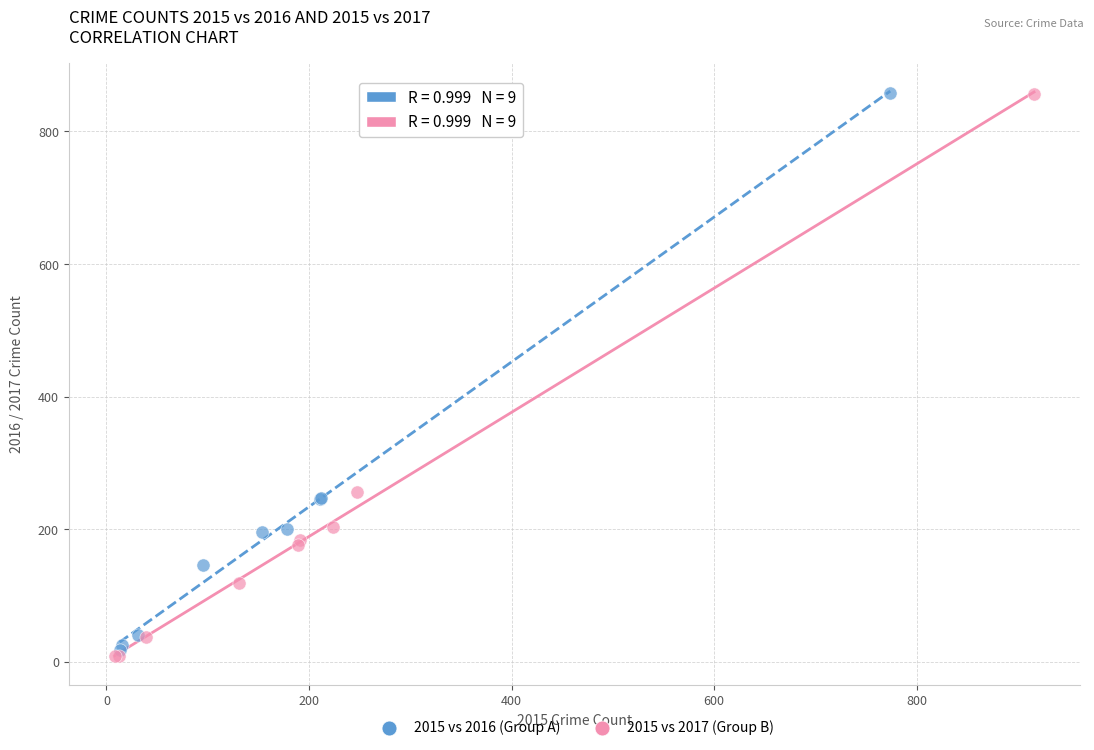

Which series has the largest Y range (max minus min)?

2015 vs 2017 (Group B)